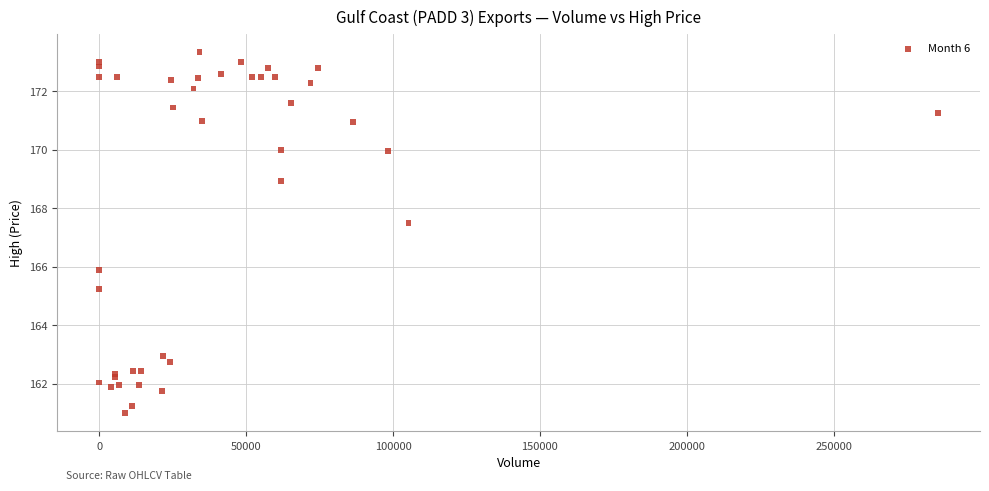

What Y value in the scatter plot is closest to 167?

167.5